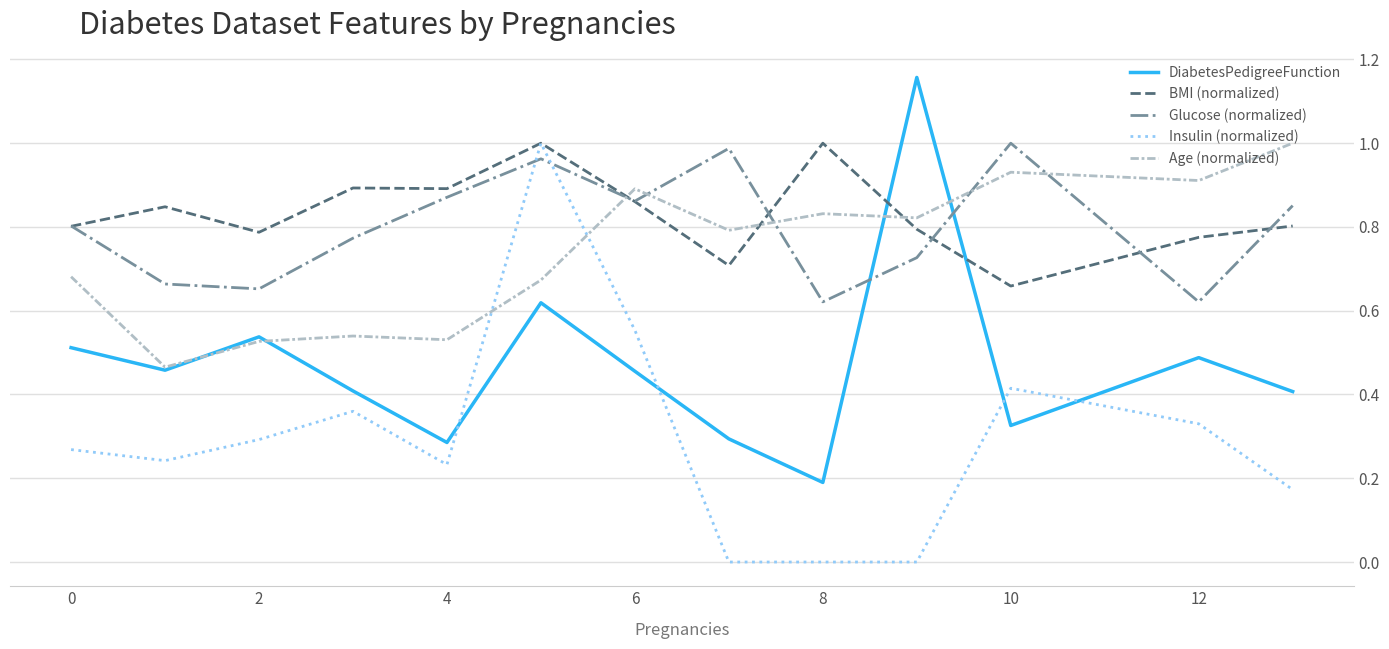

At how many categories does at least one series exceed 0?

13